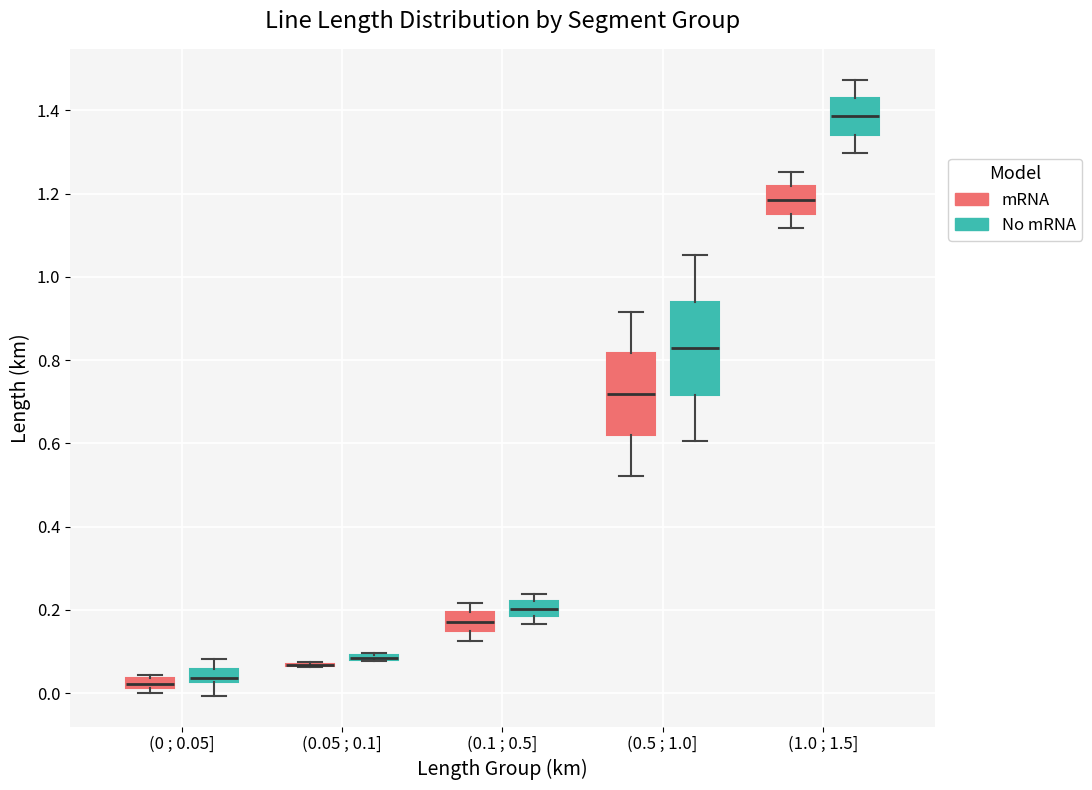

Where is the upper edge of the box for (0.05 ; 0.1] (No mRNA) on the y-axis? The values are not printed on the chart, so give them approximately, as read against the axis.

0.10